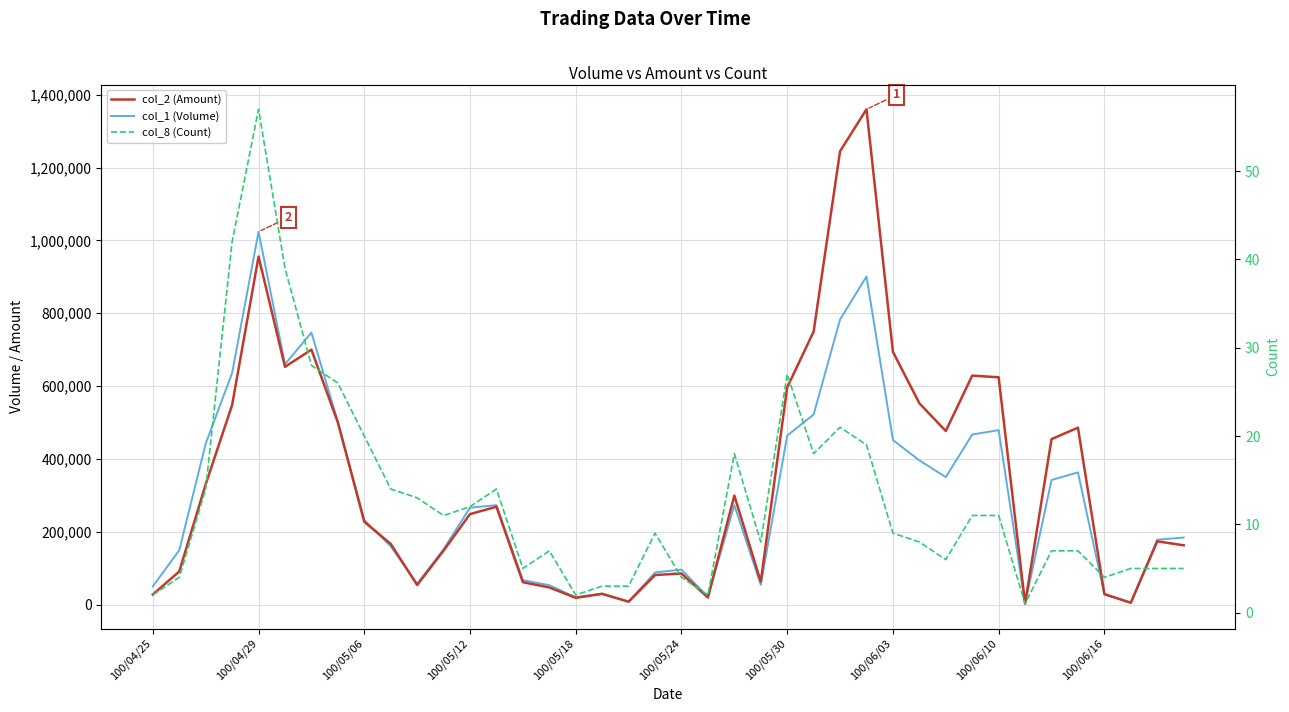

What is the maximum value for col_2 (Amount)?

1360350